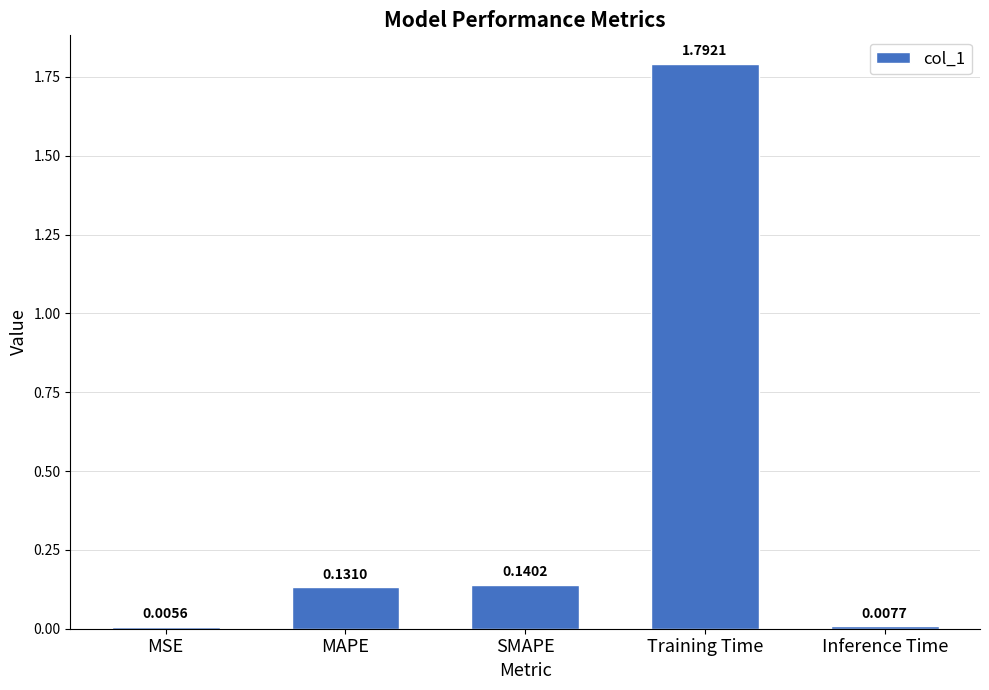

Are the bars grouped side by side (vs. stacked)?

No